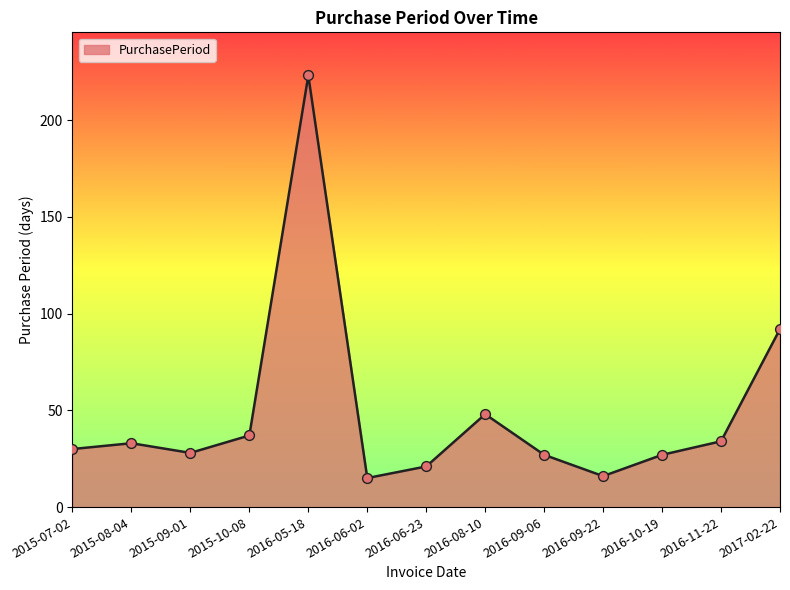

What is the change in value from 2016-09-06 to 2016-11-22?

+7